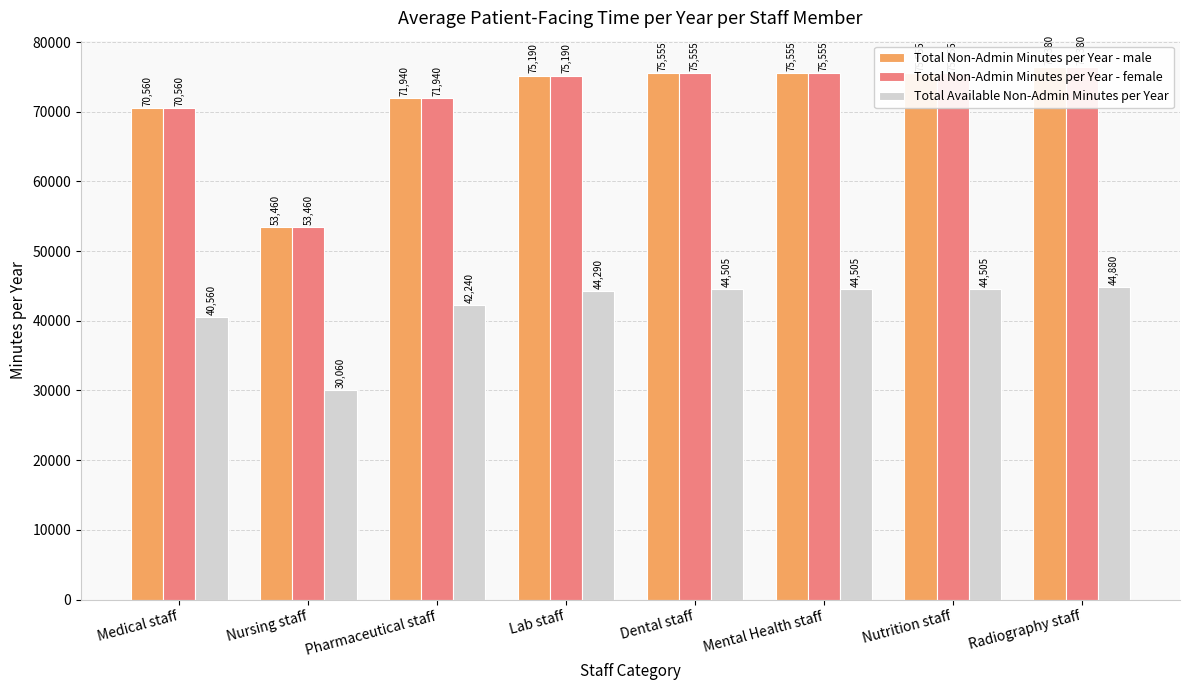

Rank the series by their maximum value, from highest to lowest.

Total Non-Admin Minutes per Year - male, Total Non-Admin Minutes per Year - female, Total Available Non-Admin Minutes per Year